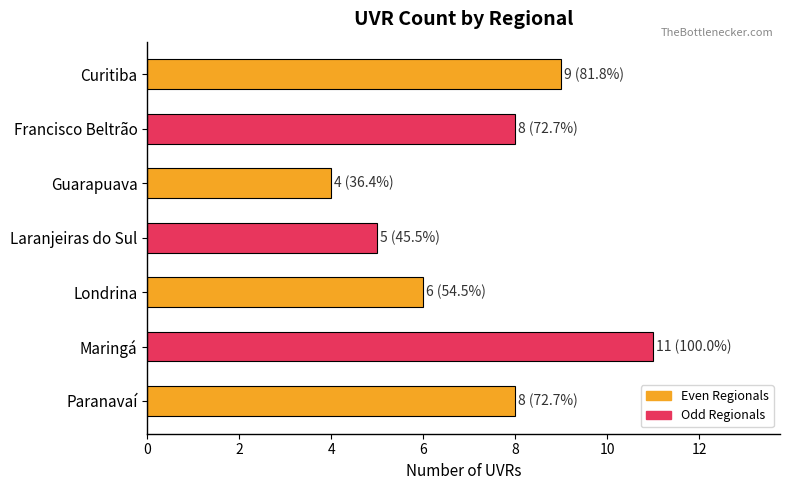

How many bars are there in total?

7